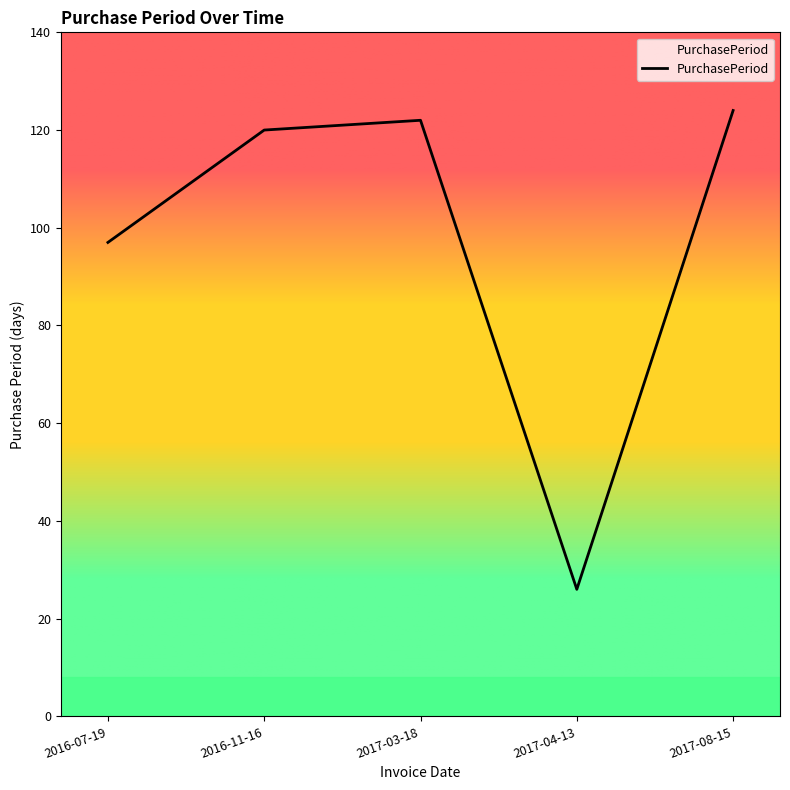

What is the difference between the values at 2017-03-18 and 2016-07-19?

25